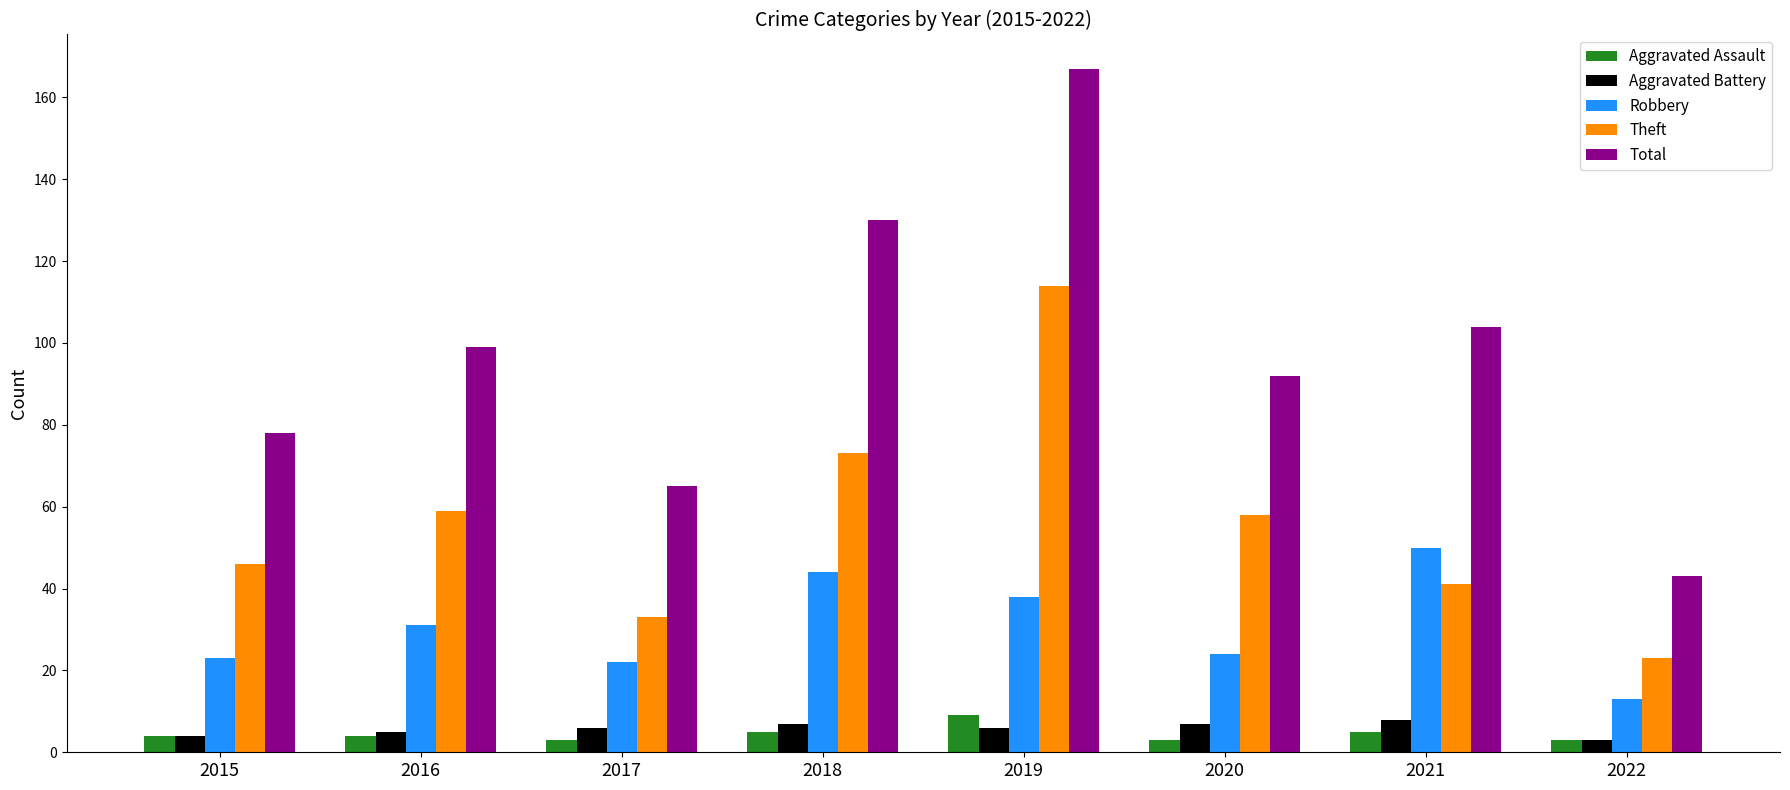

The value of Theft at 2017 is 33. True or false?

True